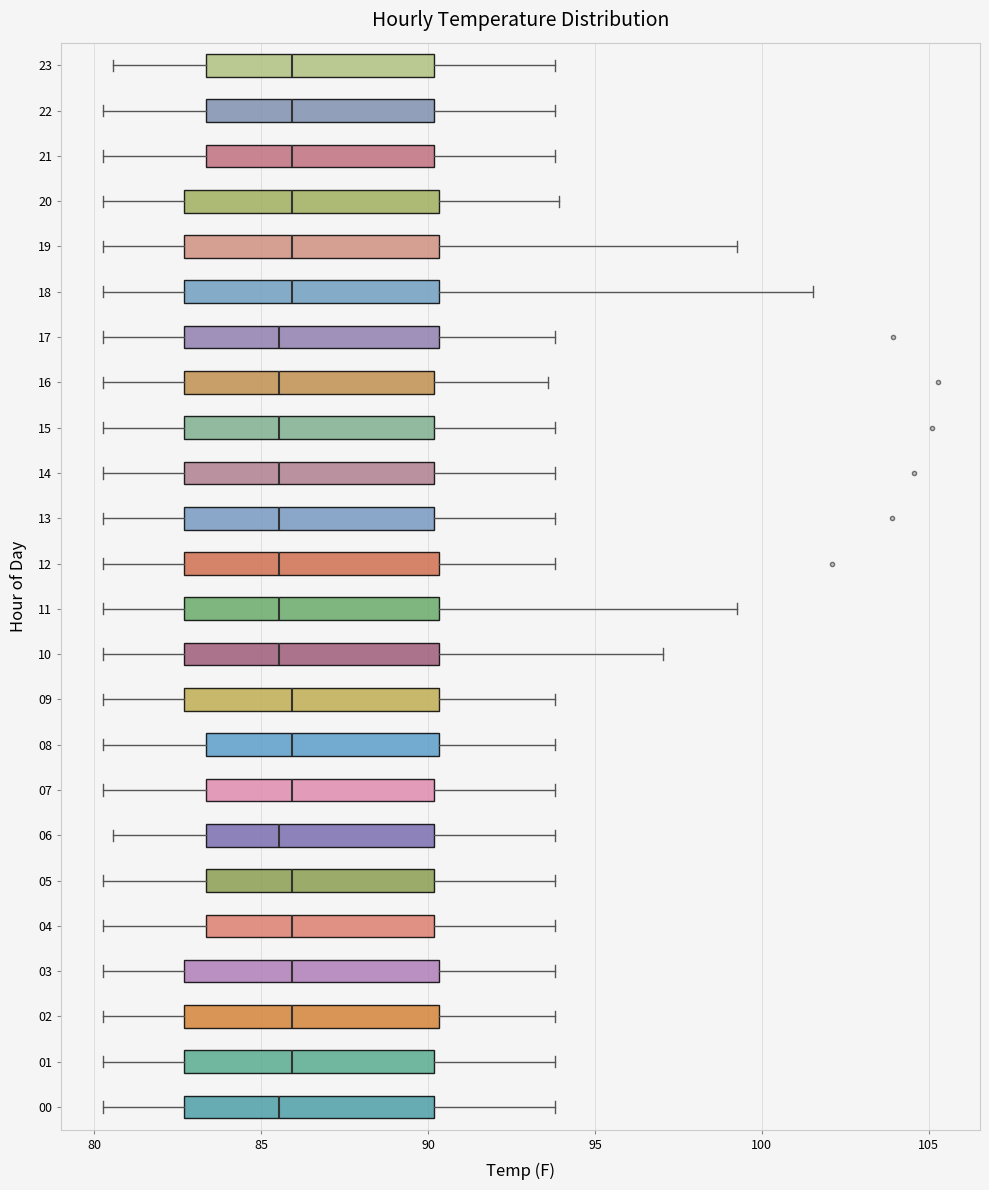

Reading bottom to top, read every box against the x-axis: the position of its median line, the range the box covers, and the ends of its whiskers. The values are not printed on the chart, so give them approximately, as read against the axis.

00: median 85.5, box 82.5 to 90.0, whiskers 80.5 to 94.0
01: median 86.0, box 82.5 to 90.0, whiskers 80.5 to 94.0
02: median 86.0, box 82.5 to 90.5, whiskers 80.5 to 94.0
03: median 86.0, box 82.5 to 90.5, whiskers 80.5 to 94.0
04: median 86.0, box 83.5 to 90.0, whiskers 80.5 to 94.0
05: median 86.0, box 83.5 to 90.0, whiskers 80.5 to 94.0
06: median 85.5, box 83.5 to 90.0, whiskers 80.5 to 94.0
07: median 86.0, box 83.5 to 90.0, whiskers 80.5 to 94.0
08: median 86.0, box 83.5 to 90.5, whiskers 80.5 to 94.0
09: median 86.0, box 82.5 to 90.5, whiskers 80.5 to 94.0
10: median 85.5, box 82.5 to 90.5, whiskers 80.5 to 97.0
11: median 85.5, box 82.5 to 90.5, whiskers 80.5 to 99.5
12: median 85.5, box 82.5 to 90.5, whiskers 80.5 to 94.0
13: median 85.5, box 82.5 to 90.0, whiskers 80.5 to 94.0
14: median 85.5, box 82.5 to 90.0, whiskers 80.5 to 94.0
15: median 85.5, box 82.5 to 90.0, whiskers 80.5 to 94.0
16: median 85.5, box 82.5 to 90.0, whiskers 80.5 to 93.5
17: median 85.5, box 82.5 to 90.5, whiskers 80.5 to 94.0
18: median 86.0, box 82.5 to 90.5, whiskers 80.5 to 101.5
19: median 86.0, box 82.5 to 90.5, whiskers 80.5 to 99.0
20: median 86.0, box 82.5 to 90.5, whiskers 80.5 to 94.0
21: median 86.0, box 83.5 to 90.0, whiskers 80.5 to 94.0
22: median 86.0, box 83.5 to 90.0, whiskers 80.5 to 94.0
23: median 86.0, box 83.5 to 90.0, whiskers 80.5 to 94.0